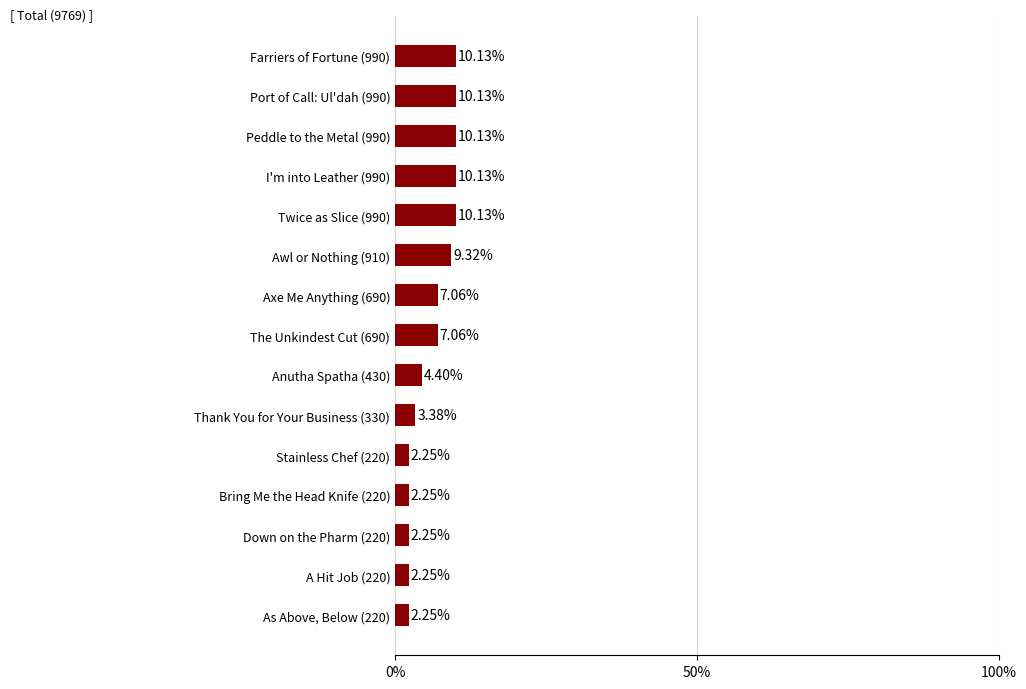

What is the difference between the maximum and second lowest values?

7.9